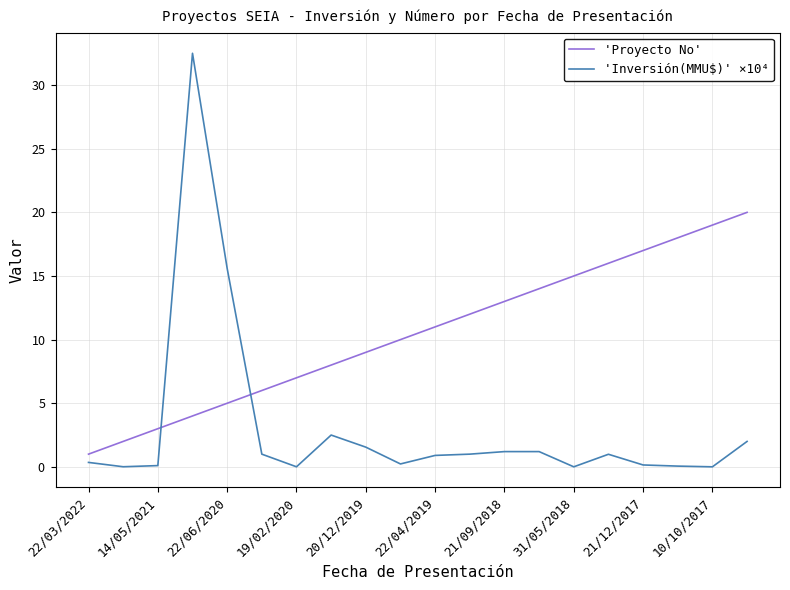

How many times do 'Proyecto No' and 'Inversión(MMU$)' ×10⁴ cross each other?

2